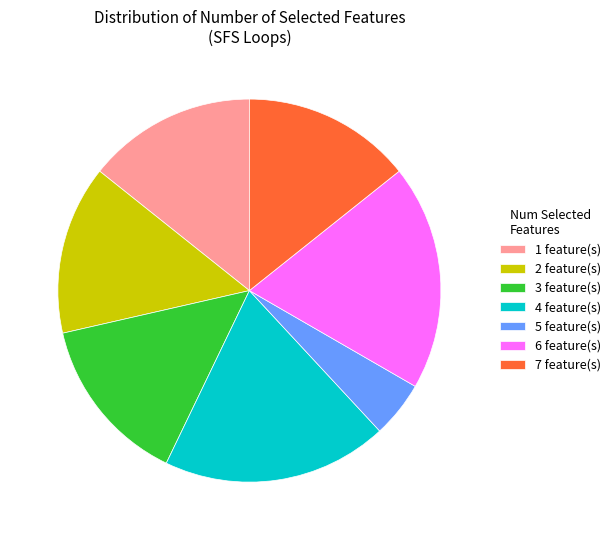

Does 1 feature(s) represent more than half of the total?

No